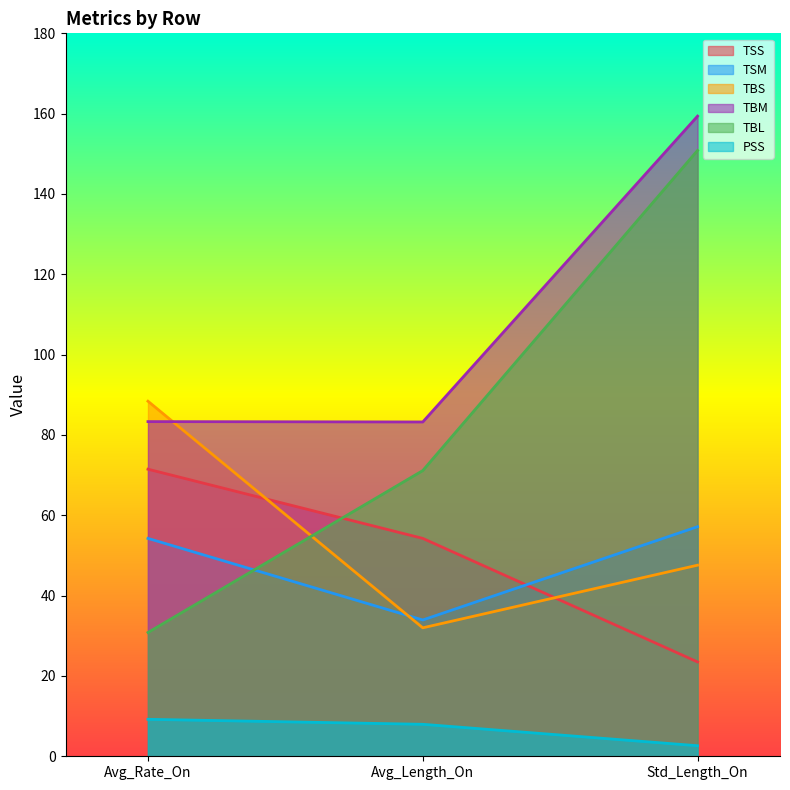

What is the highest value of the TSS series?

71.5